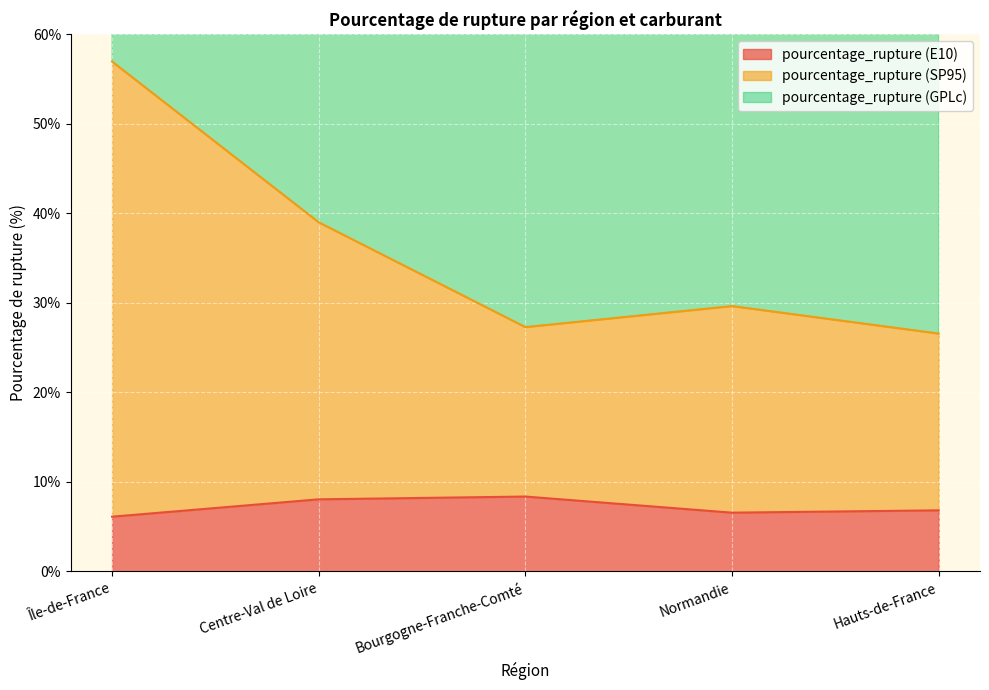

What is the total value across all series at Île-de-France?

63.1